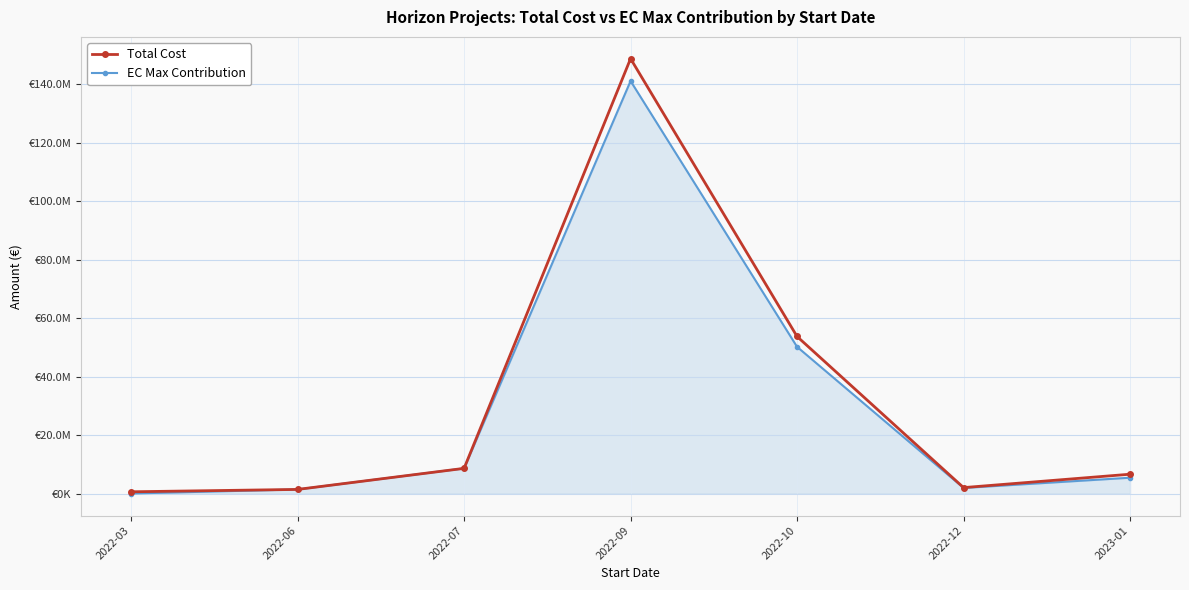

What is the difference between the maximum and minimum values in the Total Cost series?

148125746.3